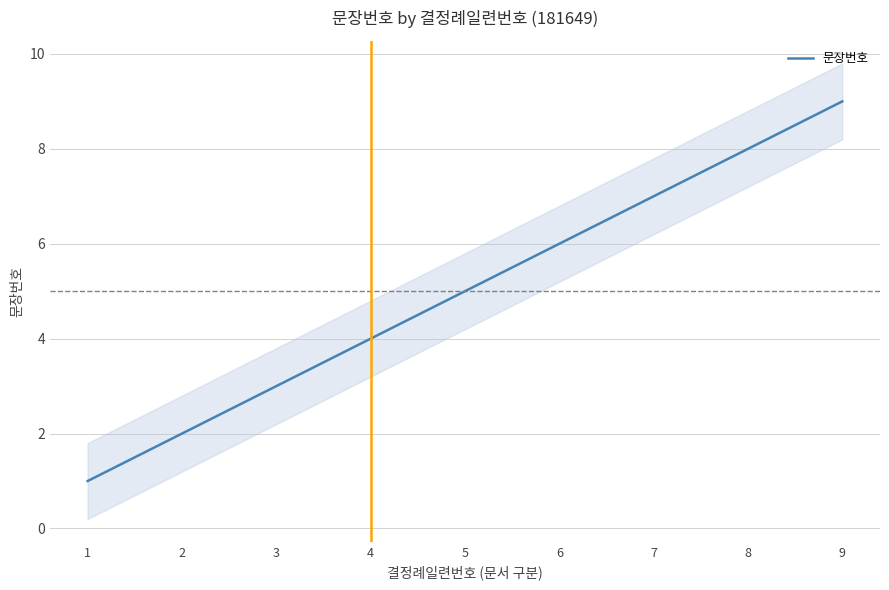

What is the change in value from 1 to 9?

+8